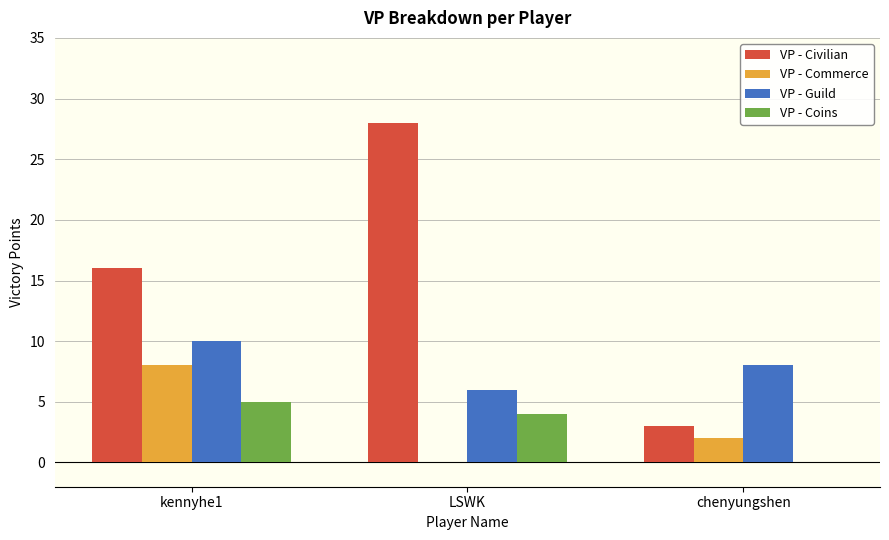

Is it true that VP - Guild equals 10 at kennyhe1?

True